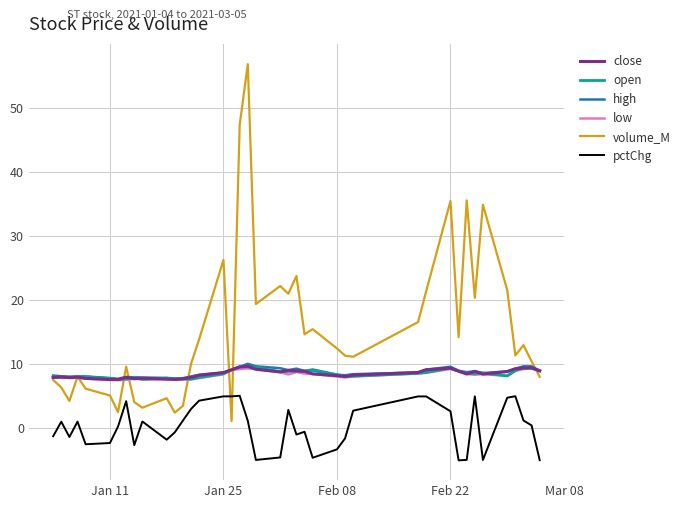

Which series has the largest total across all categories?

volume_M